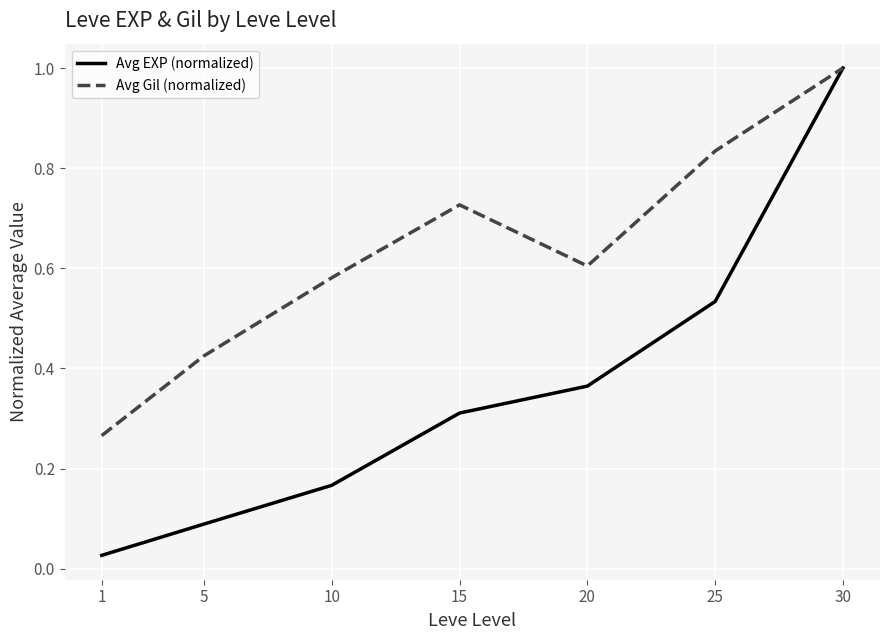

True or false: Avg Gil (normalized) has a value of 0.5 at 25.

False